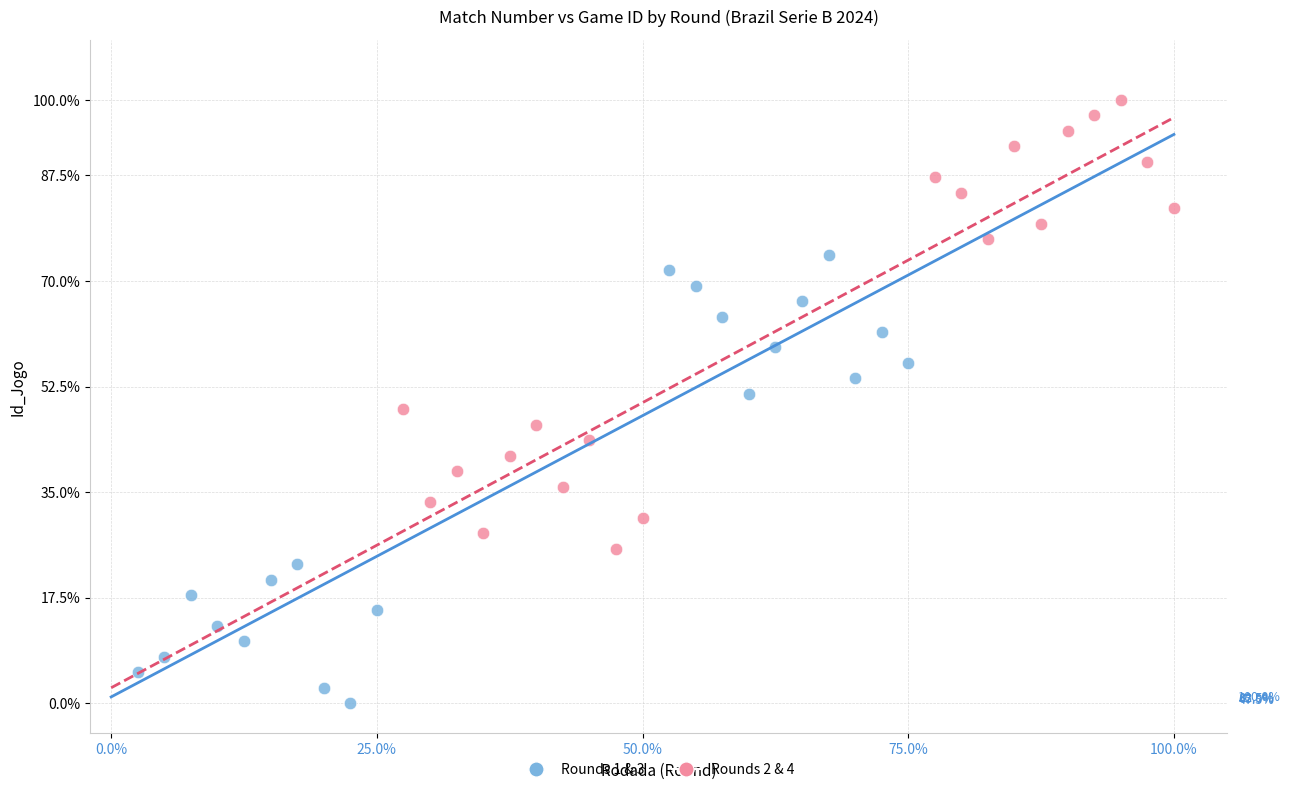

Which series reaches the maximum Y coordinate?

Rounds 2 & 4